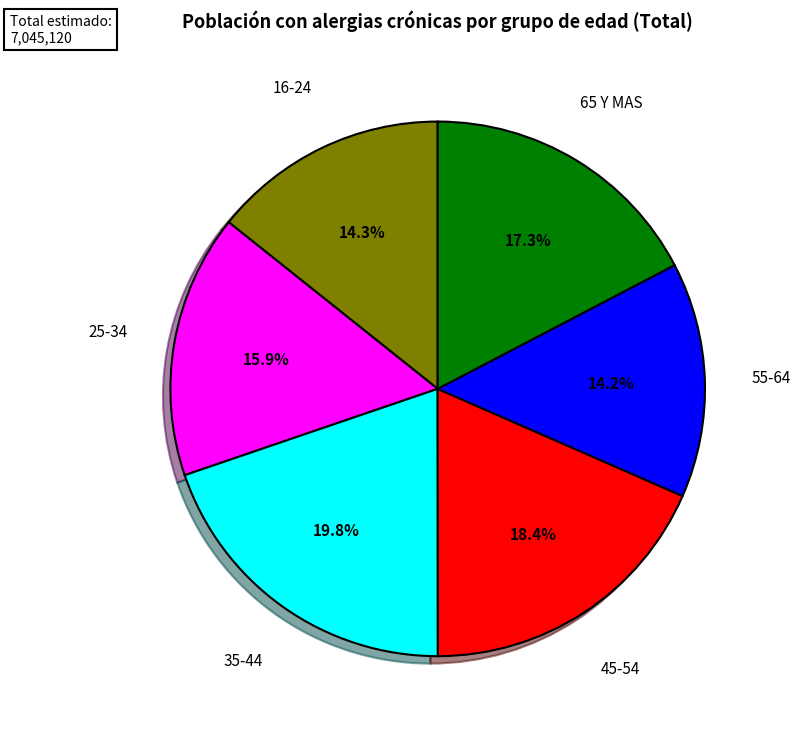

Is there a majority slice in this chart?

No